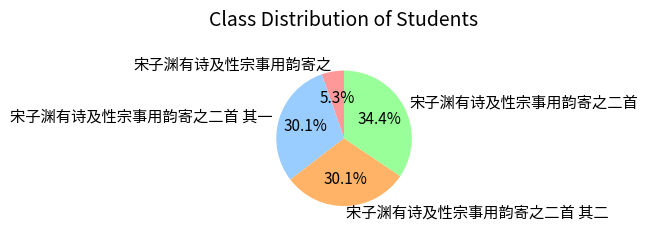

Approximately how many times larger is the value at 宋子渊有诗及性宗事用韵寄之 compared to 宋子渊有诗及性宗事用韵寄之二首 其一?

0.2